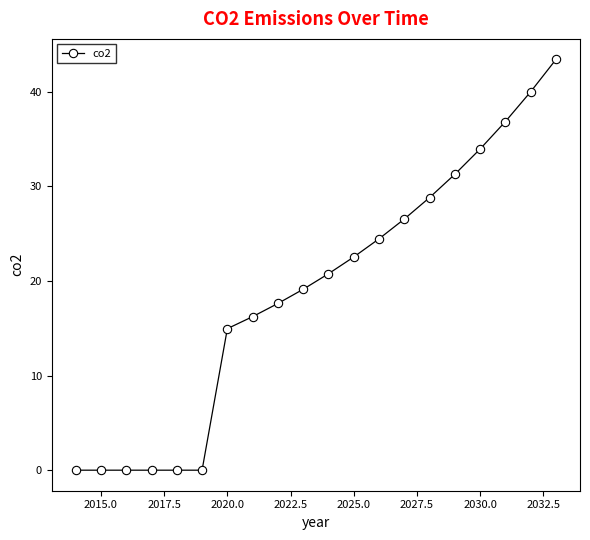

What is the average value?

18.8